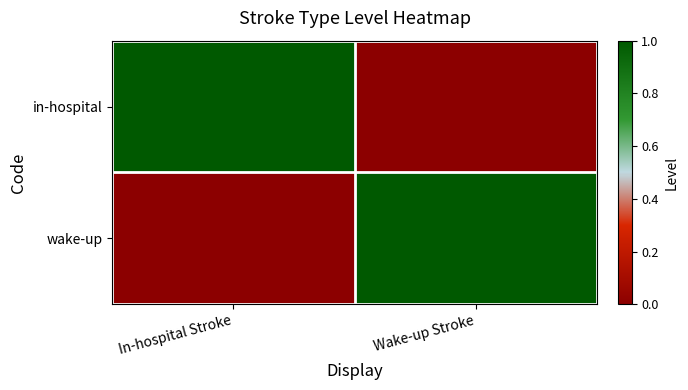

Reading left to right, transcribe all the data shown in this chart.

in-hospital: In-hospital Stroke=1	Wake-up Stroke=0
wake-up: In-hospital Stroke=0	Wake-up Stroke=1